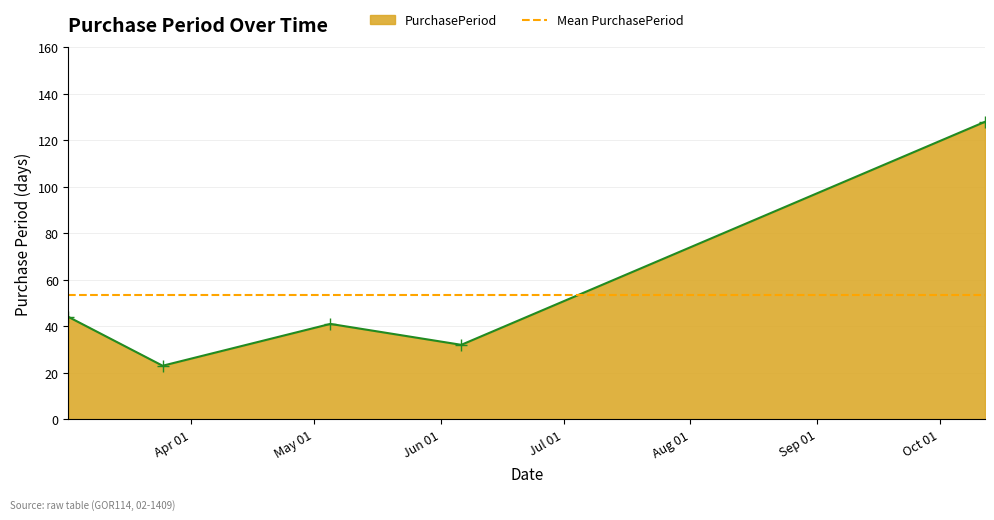

Rank the categories by value from highest to lowest.

2016-10-12, 2016-03-02, 2016-05-05, 2016-06-06, 2016-03-25